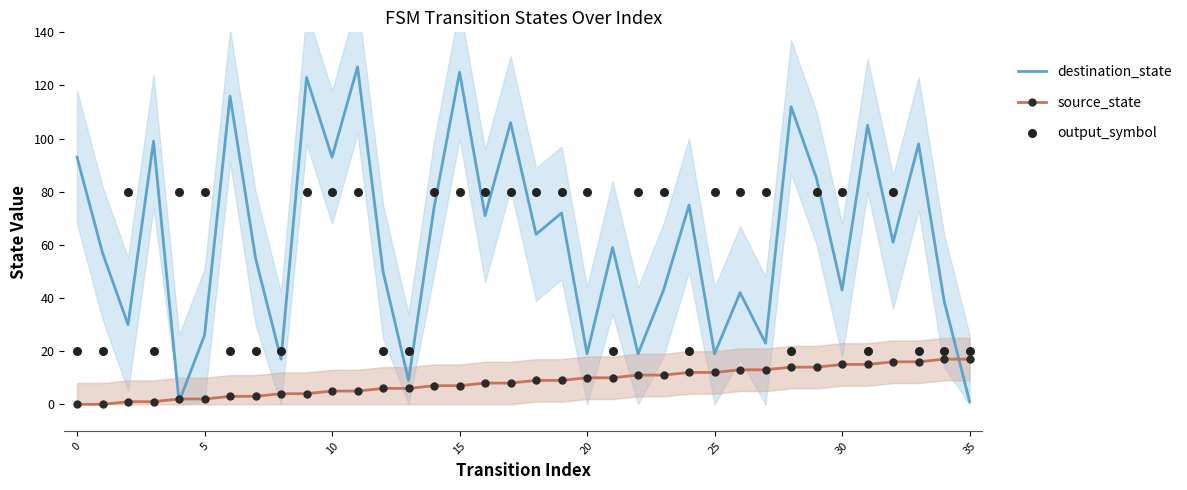

Which series has the largest total across all categories?

destination_state